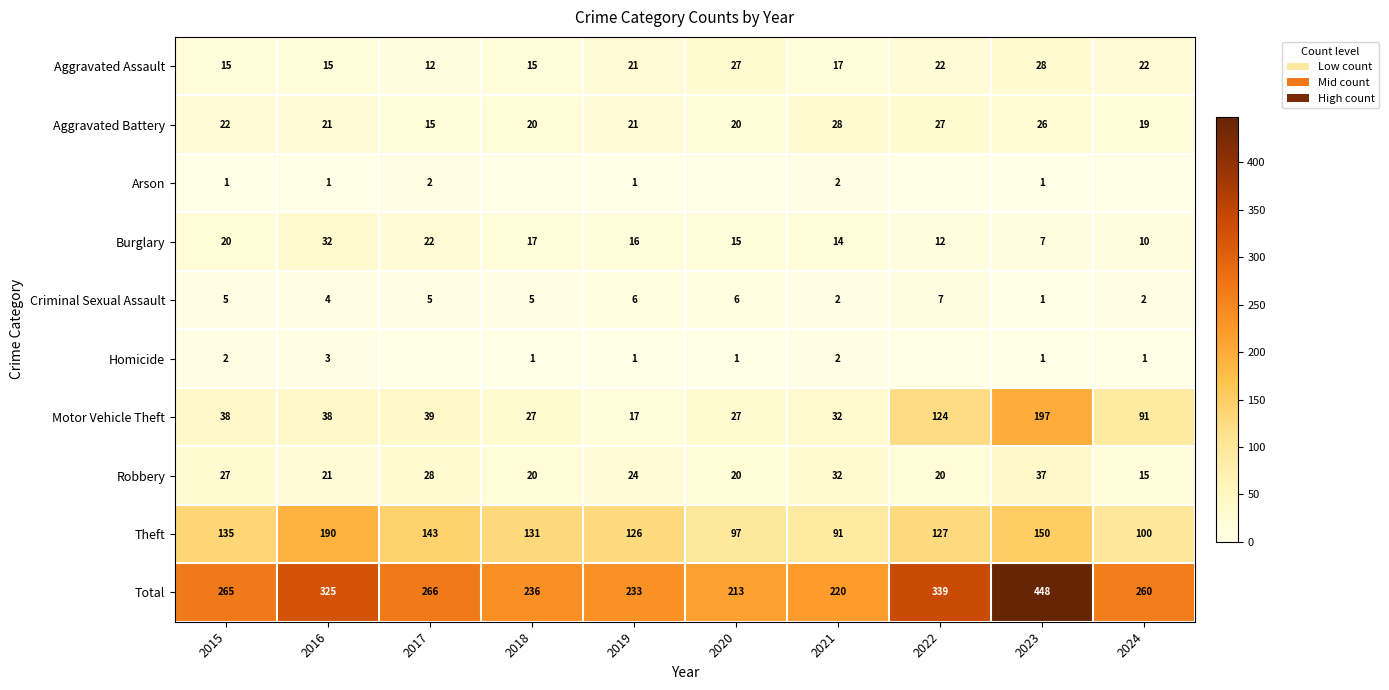

True or false: Aggravated Assault has a value of 31 at 2022.

False